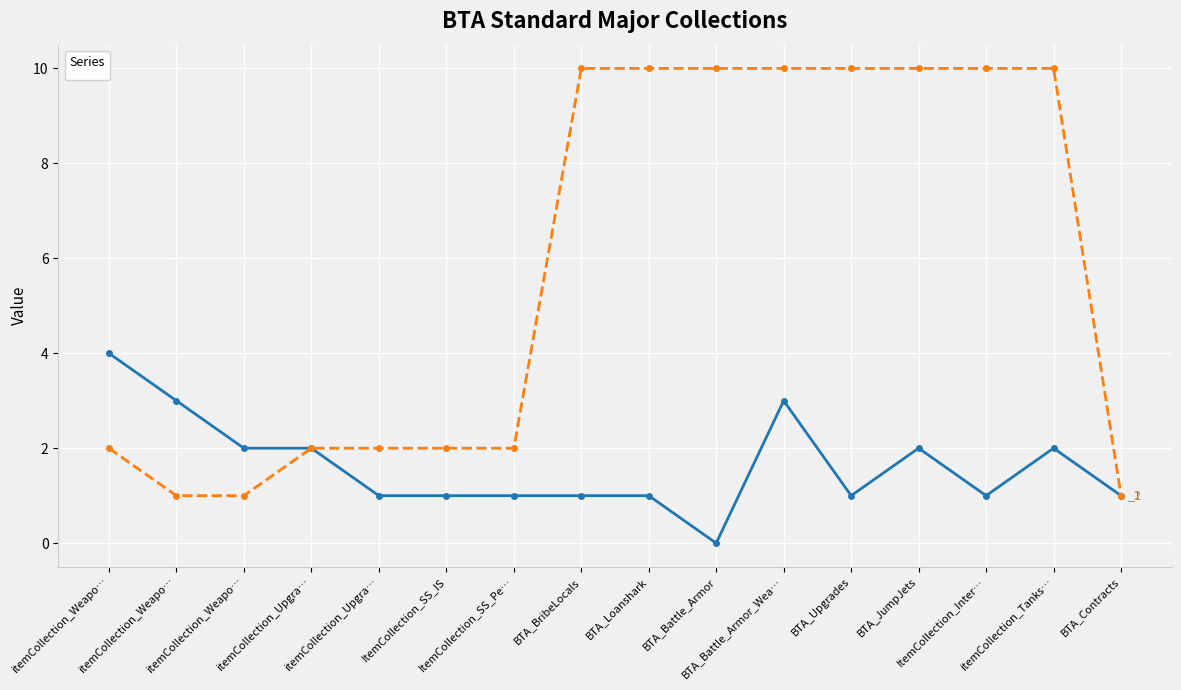

What is the value of the _1 point at the 12th from the left?

1